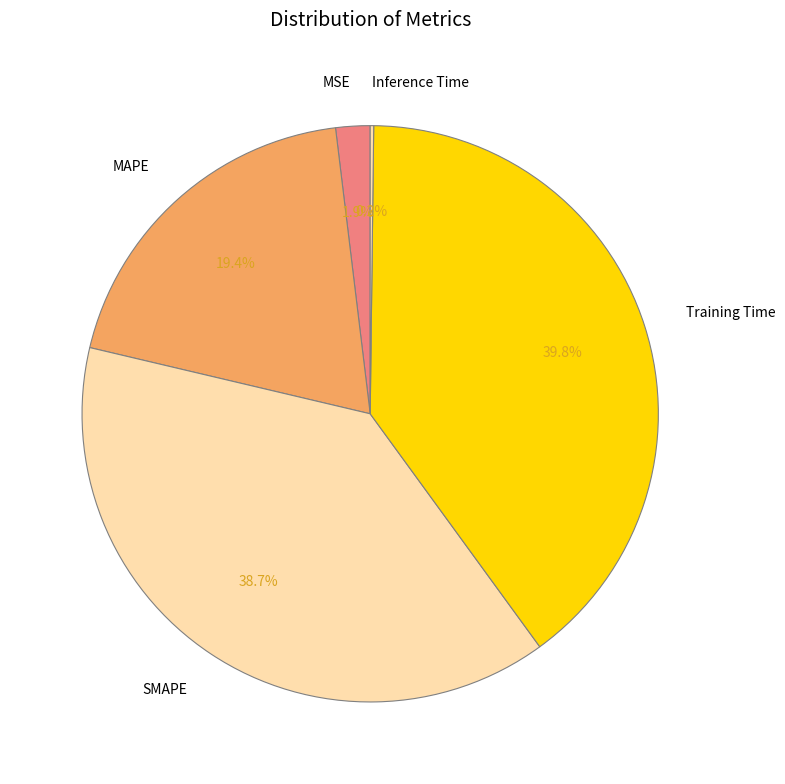

The Training Time slice represents 34% of the pie. True or false?

False